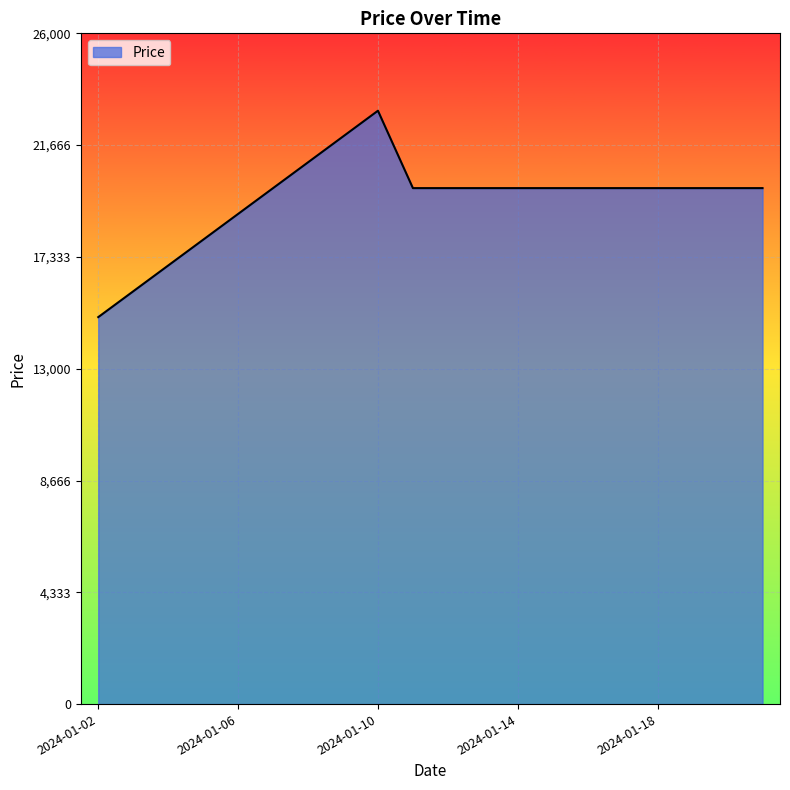

What is the difference between the maximum and minimum values?

8000